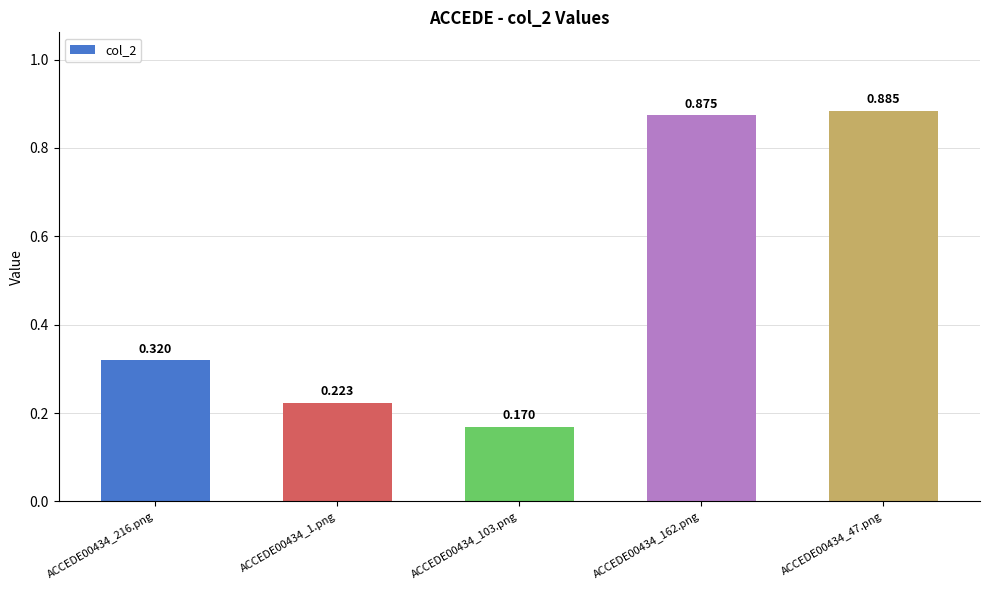

Reading left to right, extract all data points from this chart.

ACCEDE00434_216.png=0.3	ACCEDE00434_1.png=0.2	ACCEDE00434_103.png=0.2	ACCEDE00434_162.png=0.9	ACCEDE00434_47.png=0.9